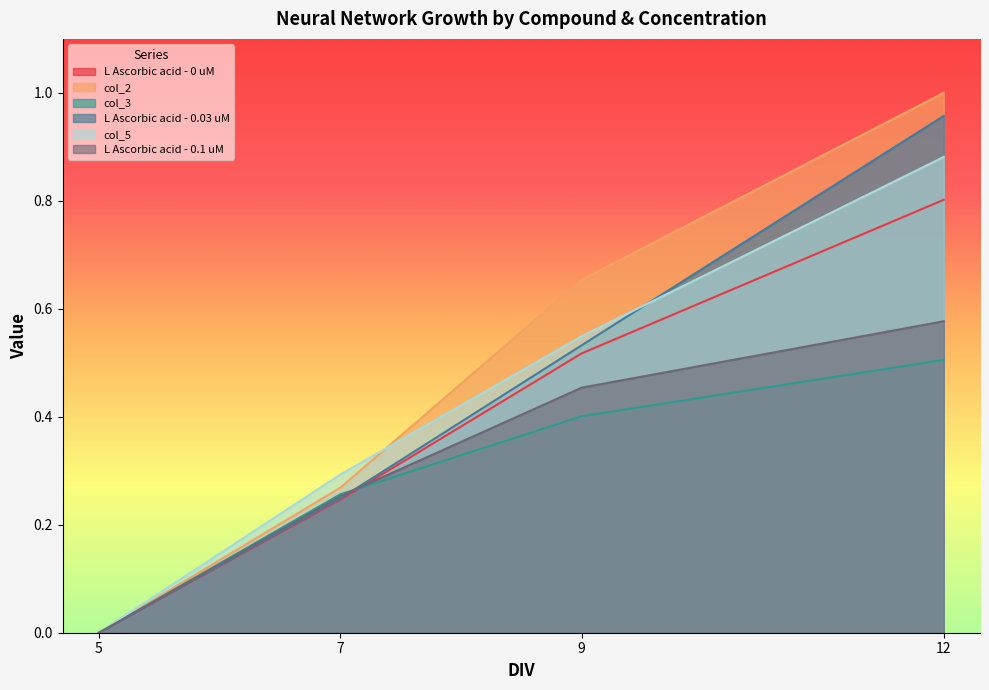

The L Ascorbic acid - 0.03 uM series shows 1.0 at 12. True or false?

True